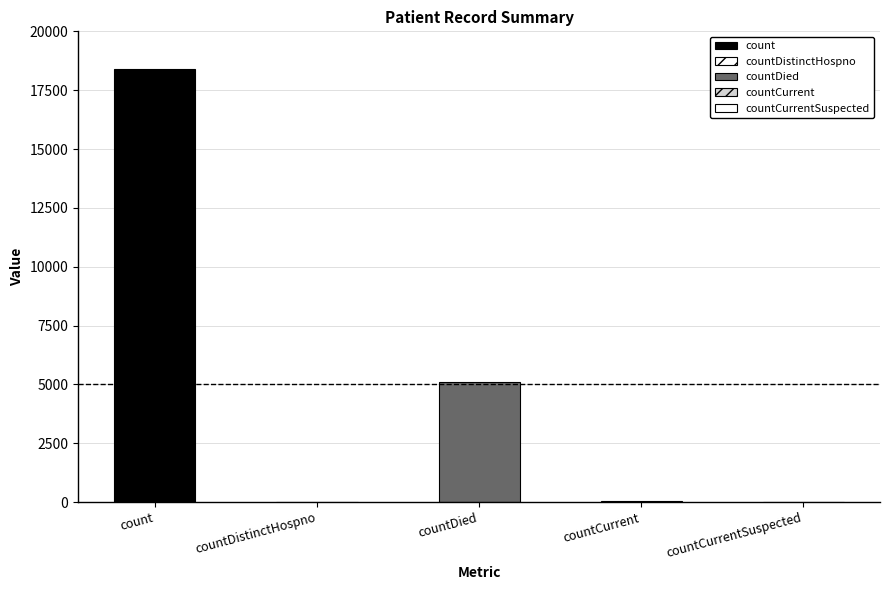

The chart shows a value of 0 at countCurrentSuspected. True or false?

True